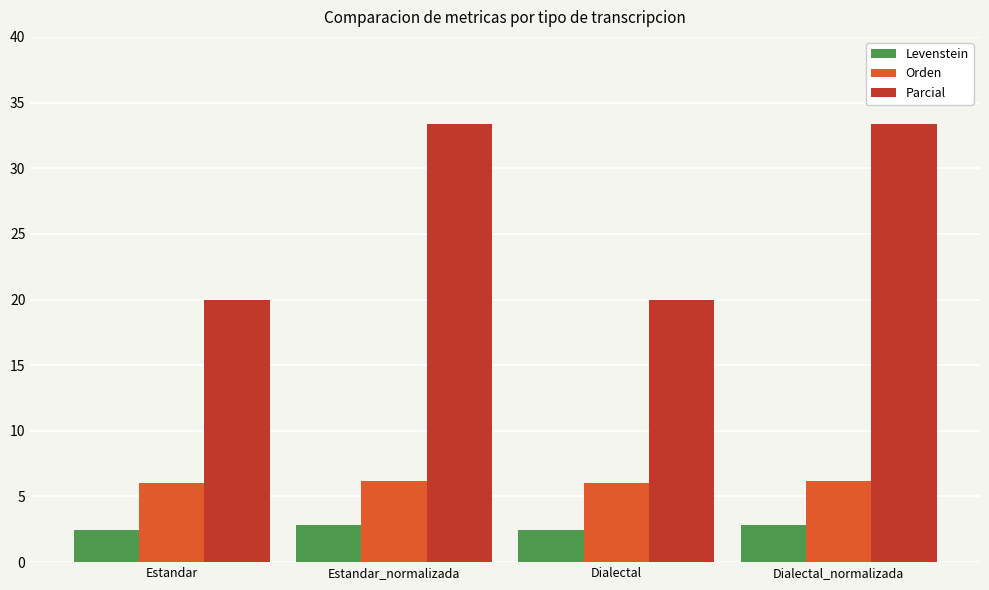

How many Levenstein values are between 2 and 3?

4